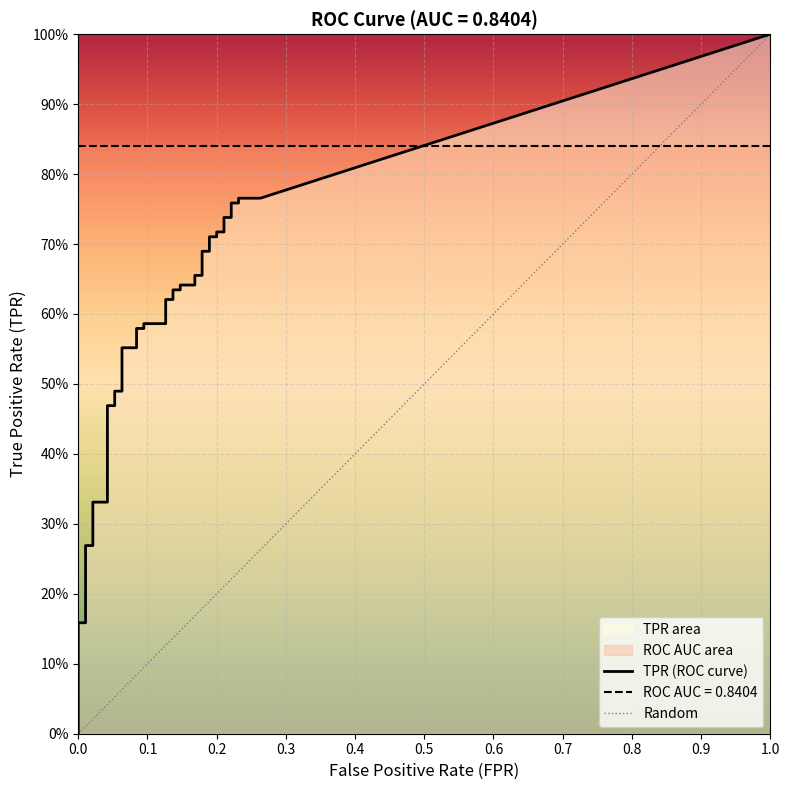

Is it true that tpr equals 0.2 at 4?

True